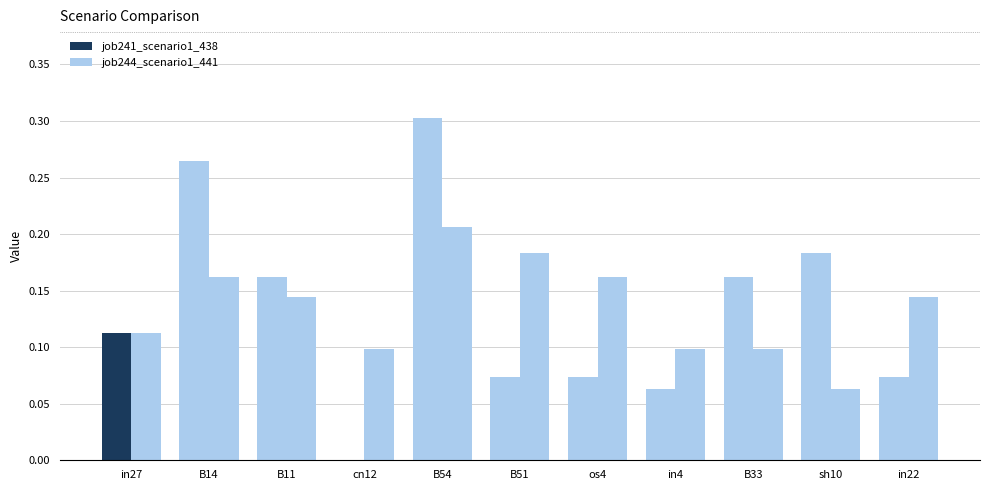

Rank the categories by job244_scenario1_441 value from lowest to highest.

sh10, cn12, in4, B33, in27, B11, in22, B14, os4, B51, B54